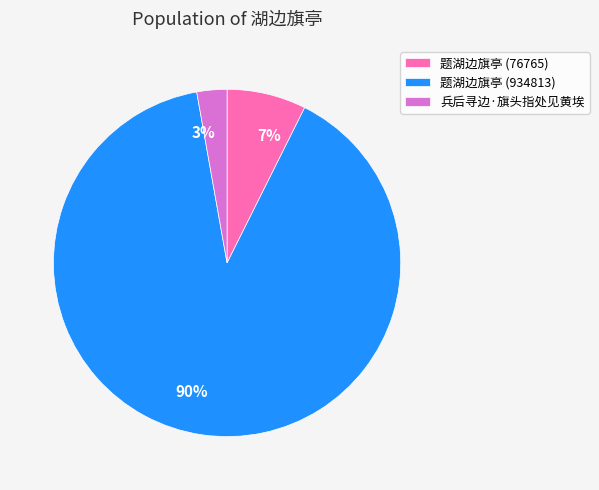

Which slice represents more than half of the pie?

题湖边旗亭 (934813)